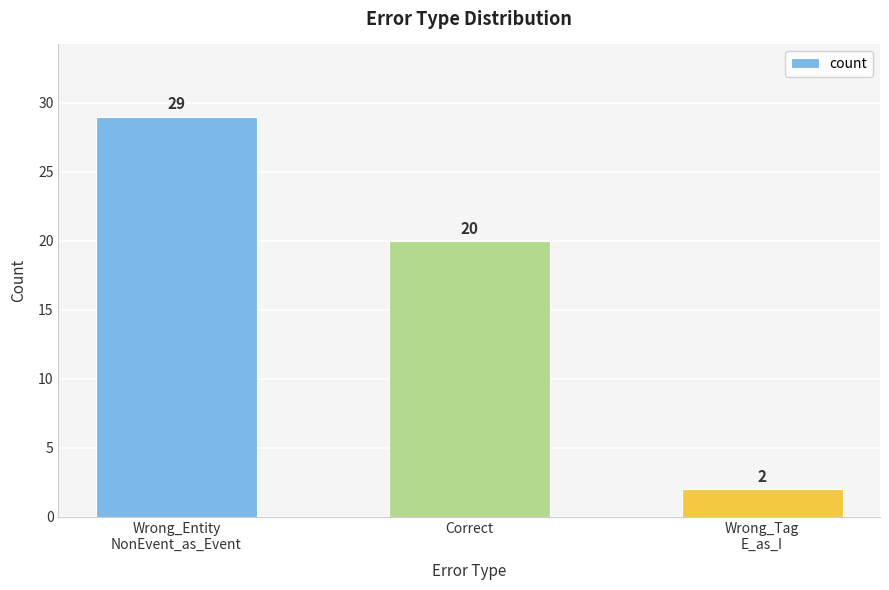

Which label corresponds to the largest value in the chart?

Wrong_Entity
NonEvent_as_Event